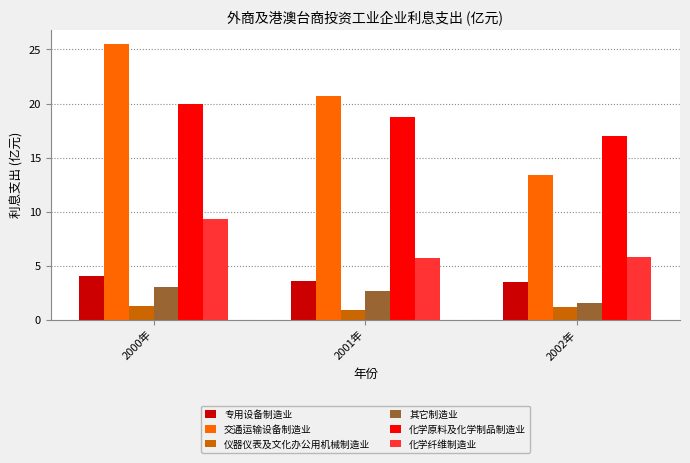

List the labels in order of 交通运输设备制造业 value, smallest first.

2002年, 2001年, 2000年